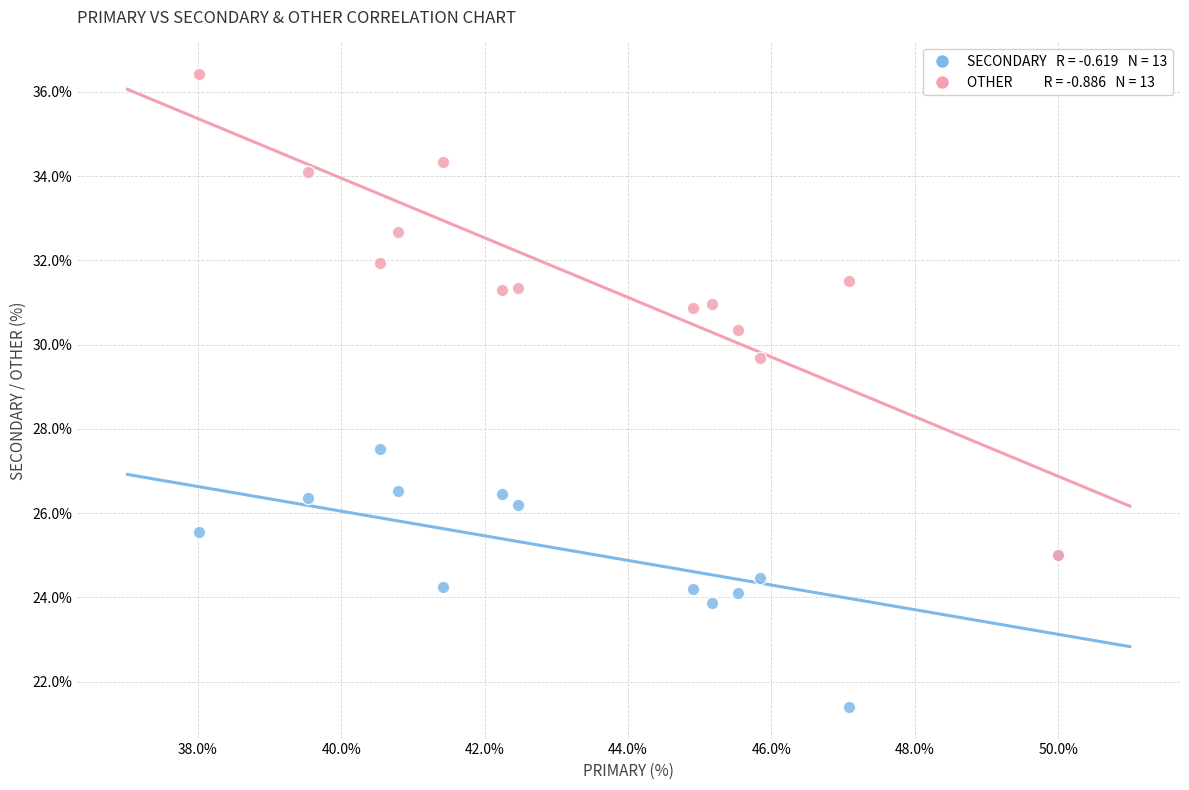

Across all series, what Y value is closest to 28?

27.5